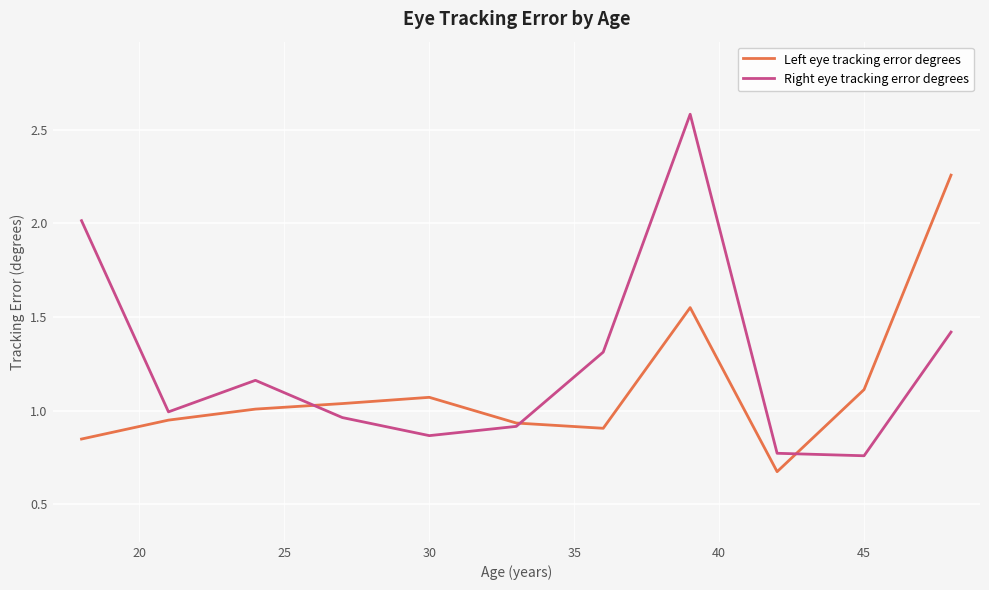

Which series has the largest total across all categories?

Right eye tracking error degrees